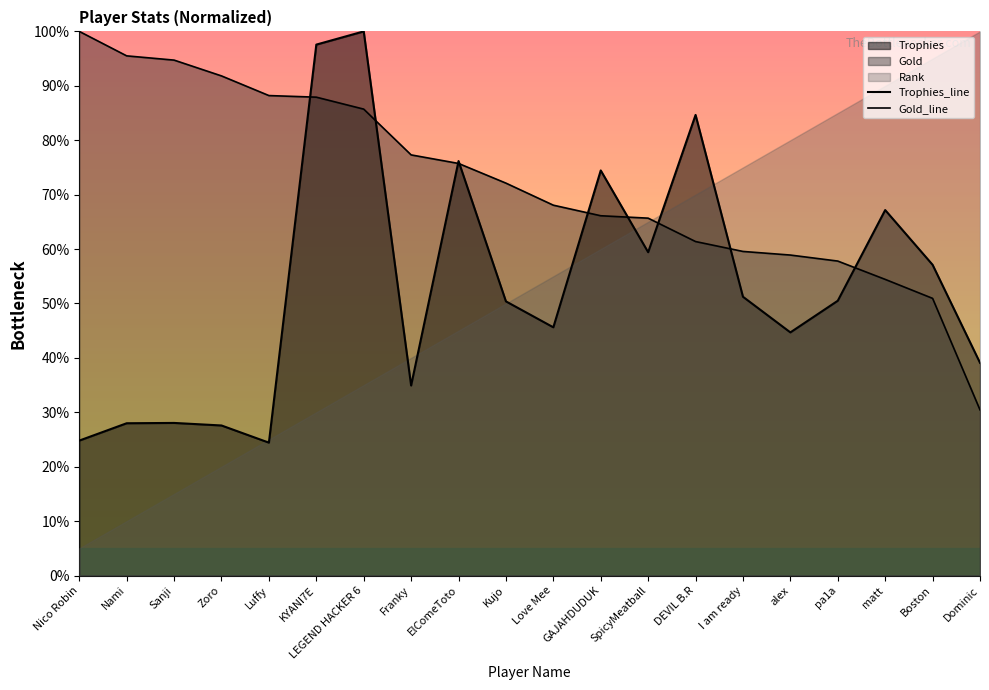

Rank the series at Kujo from highest to lowest value.

Gold_line, Trophies_line